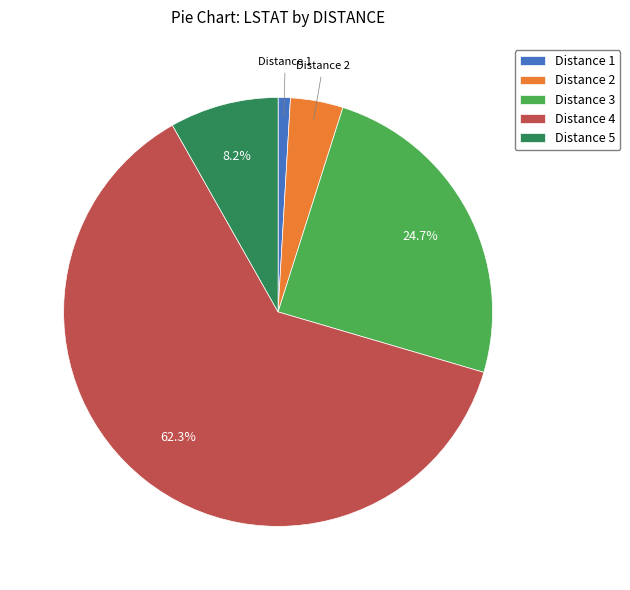

Does Distance 2 represent more than half of the total?

No